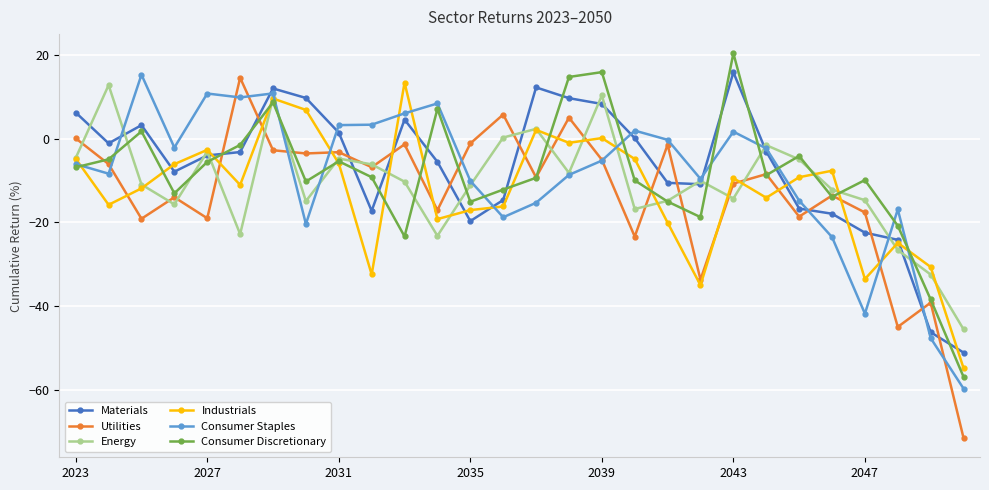

What are all the series names shown in the legend?

Materials, Utilities, Energy, Industrials, Consumer Staples, Consumer Discretionary